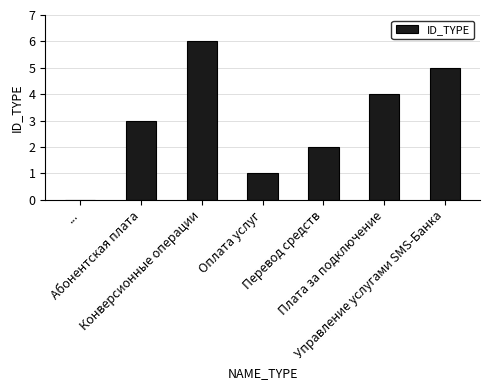

What is the maximum value shown in the chart?

6